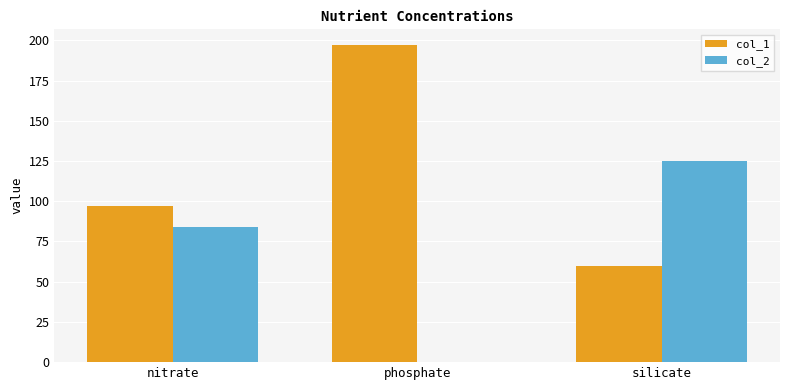

Which category has the highest value in the col_1 series?

phosphate